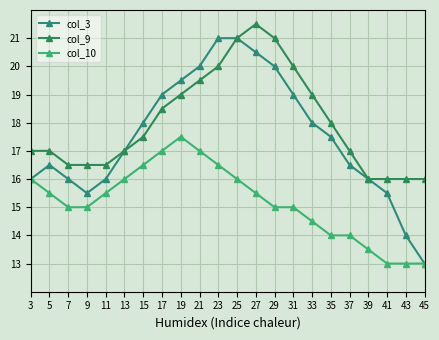

At which label does col_10 first exceed 15?

3